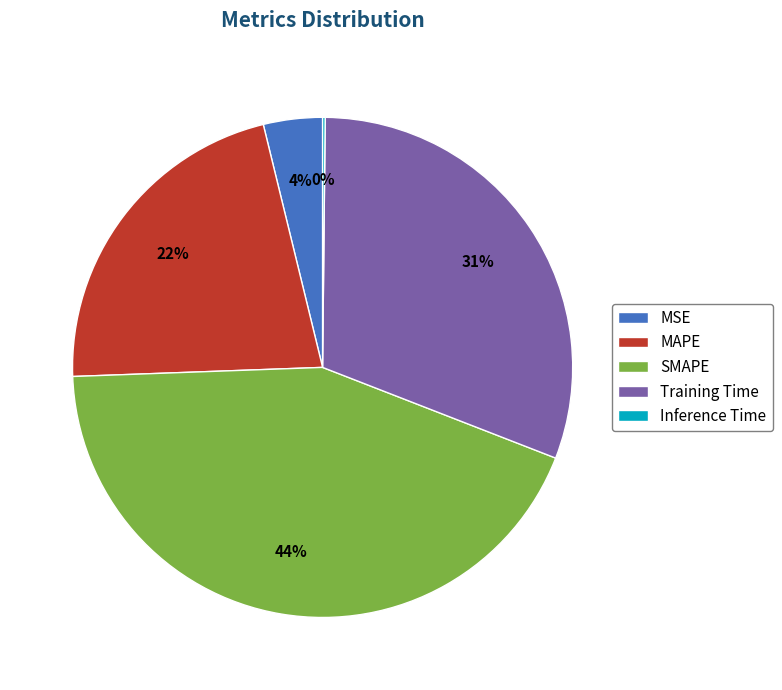

Is it true that SMAPE is 30% of the pie?

False